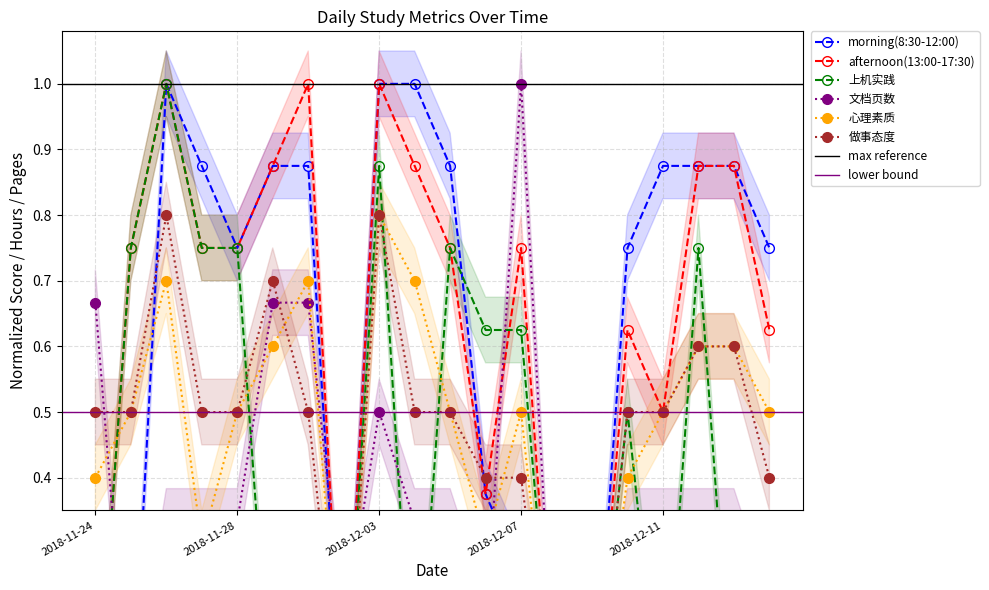

Is this an area chart (filled region under the line)?

No